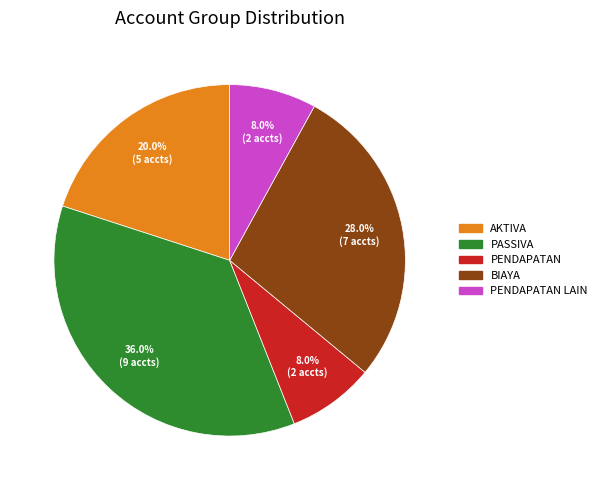

Does any single category account for the majority?

No